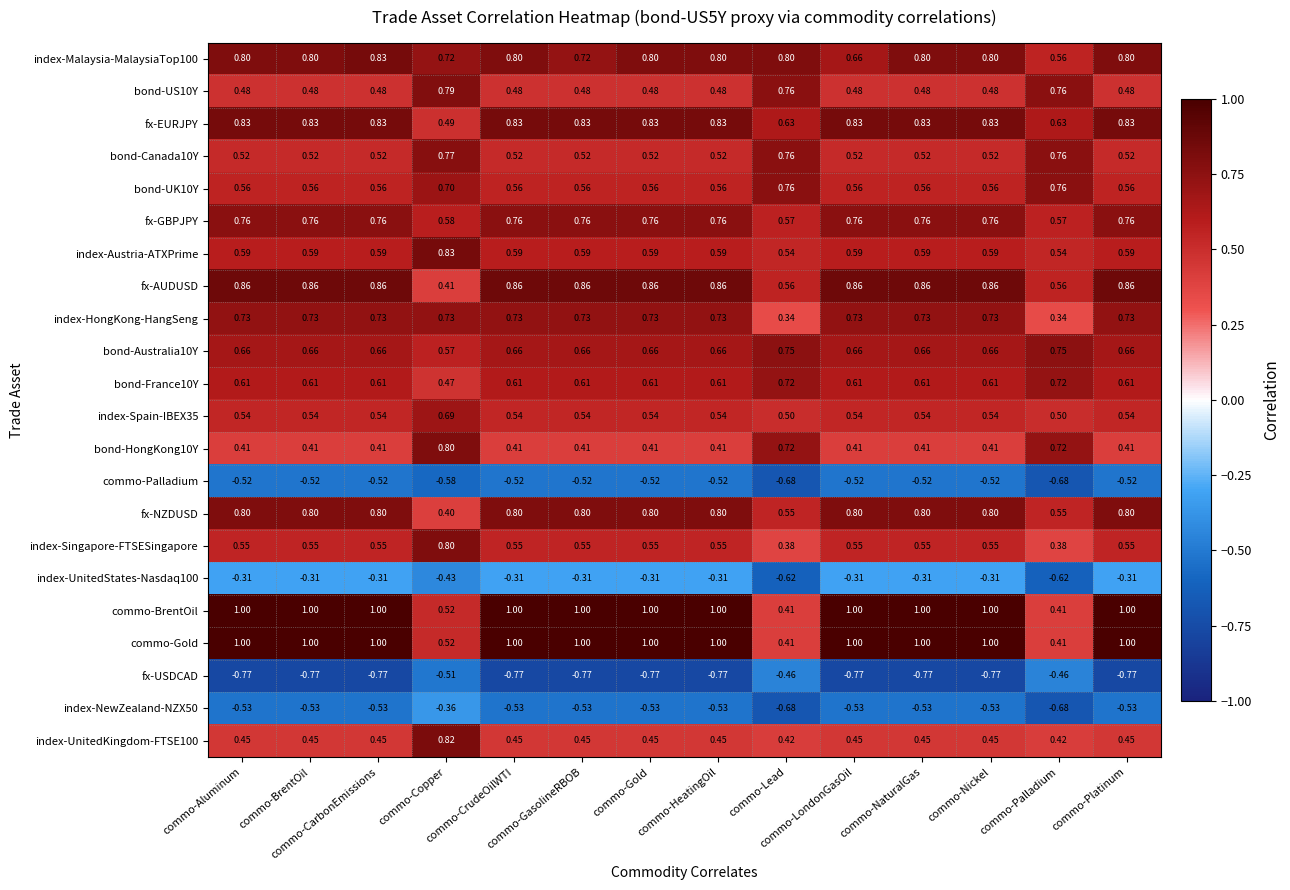

Between commo-GasolineRBOB and commo-CrudeOilWTI, which is larger?

commo-CrudeOilWTI